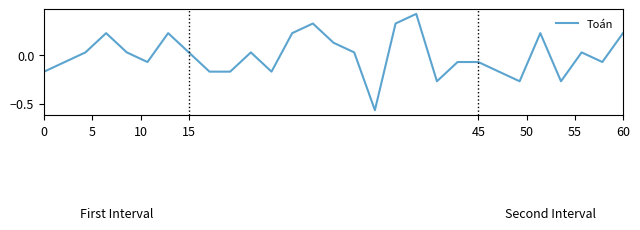

Is this an area chart (filled region under the line)?

No